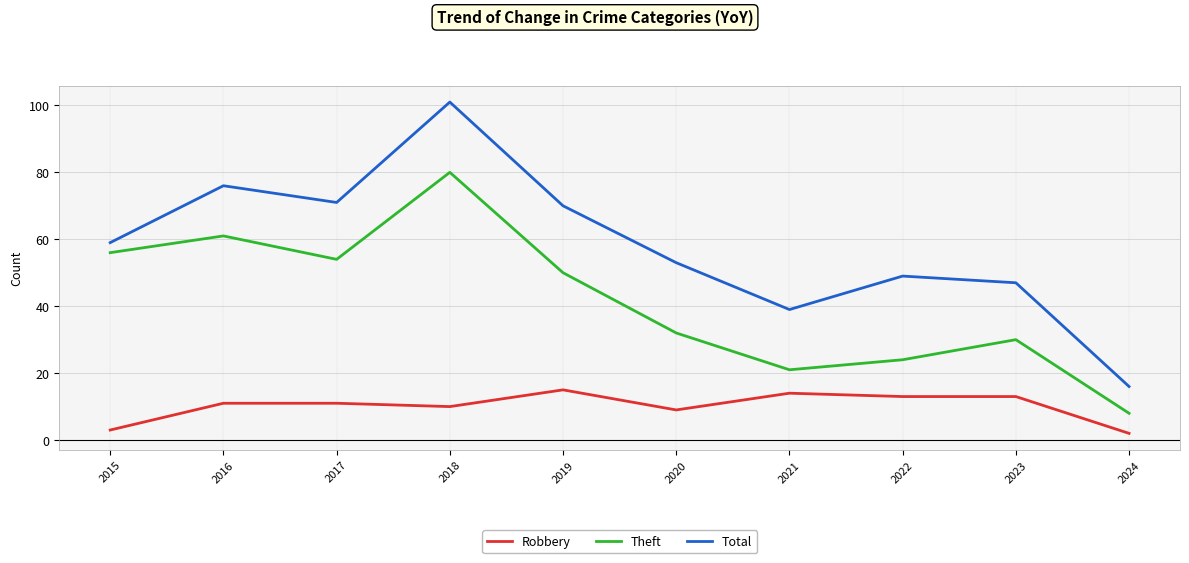

Reading left to right, what are all the values shown in this chart?

Robbery: 2015=3	2016=11	2017=11	2018=10	2019=15	2020=9	2021=14	2022=13	2023=13	2024=2
Theft: 2015=56	2016=61	2017=54	2018=80	2019=50	2020=32	2021=21	2022=24	2023=30	2024=8
Total: 2015=59	2016=76	2017=71	2018=101	2019=70	2020=53	2021=39	2022=49	2023=47	2024=16